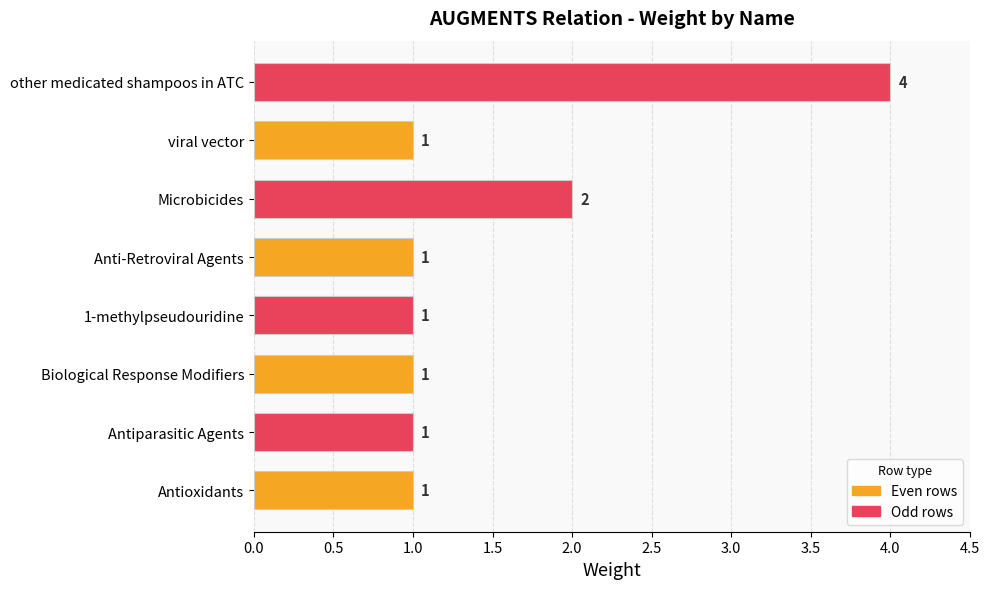

The value at Biological Response Modifiers is 1. True or false?

True